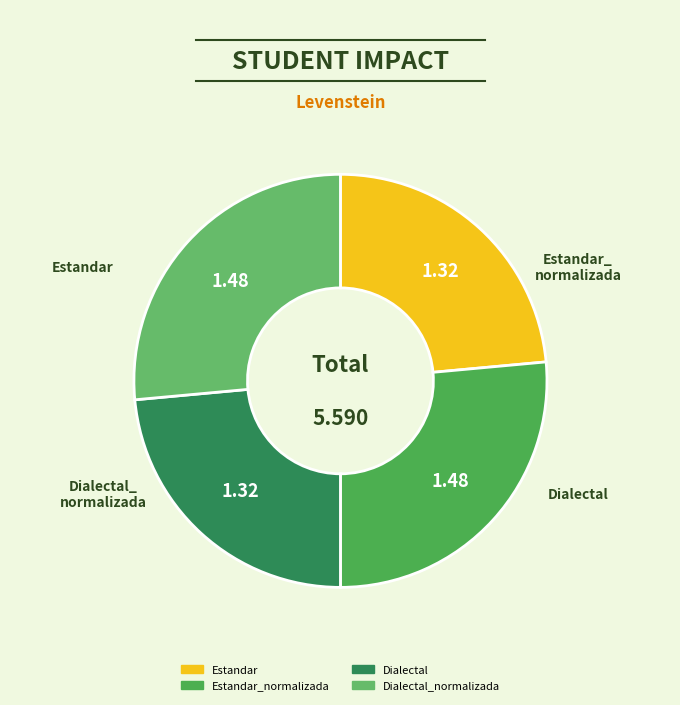

How many slices are in this pie chart?

4